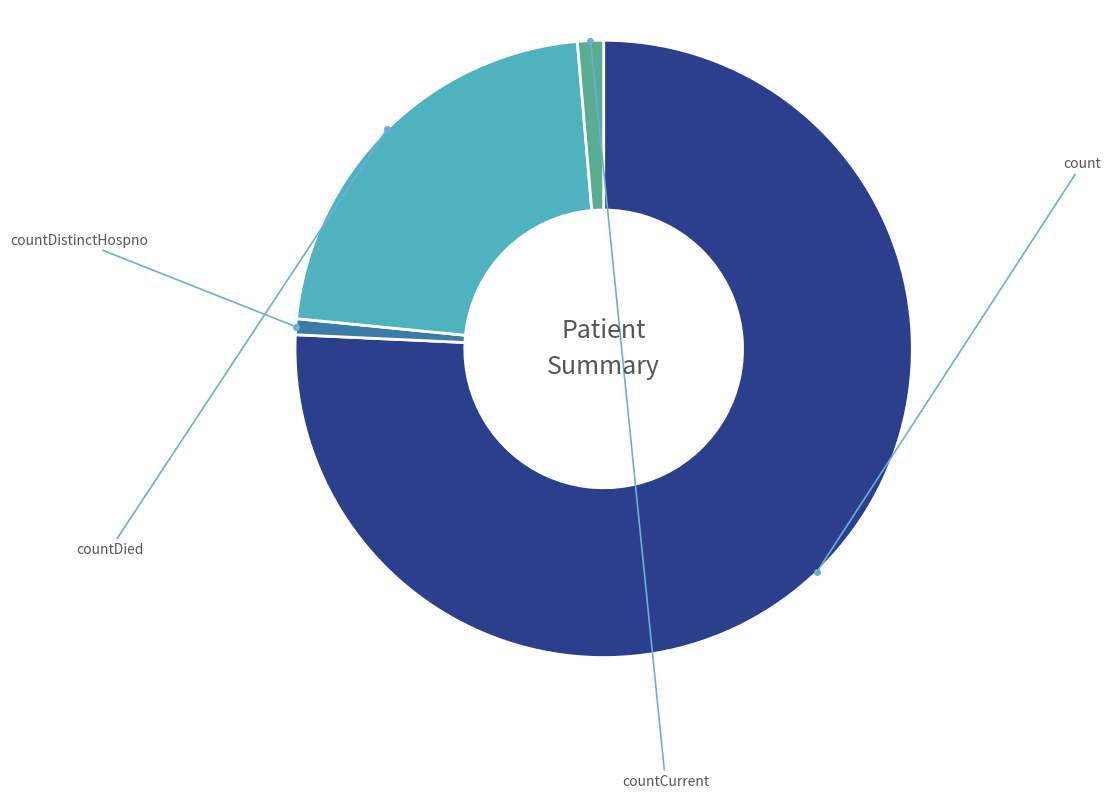

Which category has the smallest portion of the pie?

countDistinctHospno